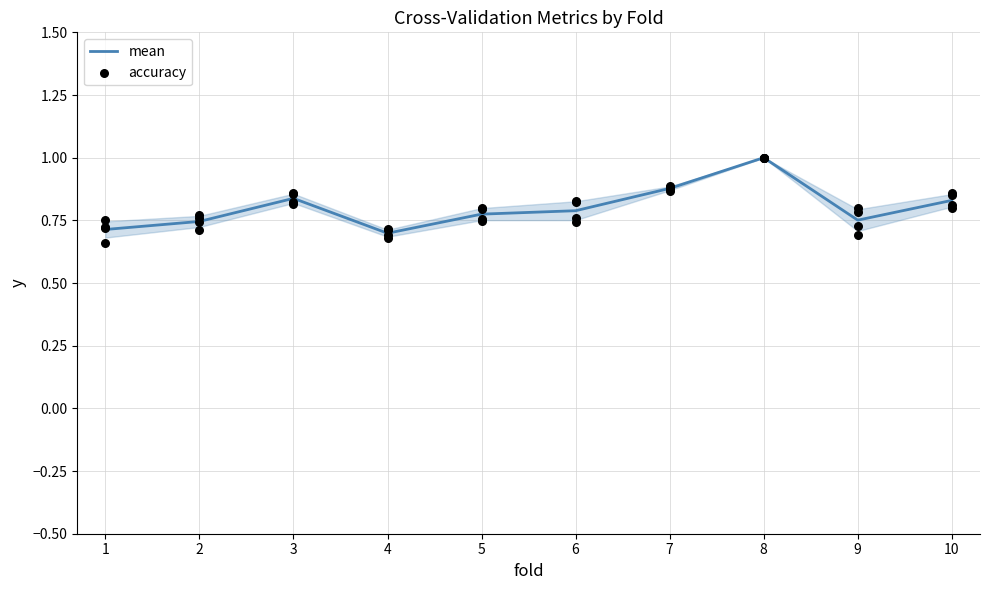

At how many categories does at least one series exceed 0?

10